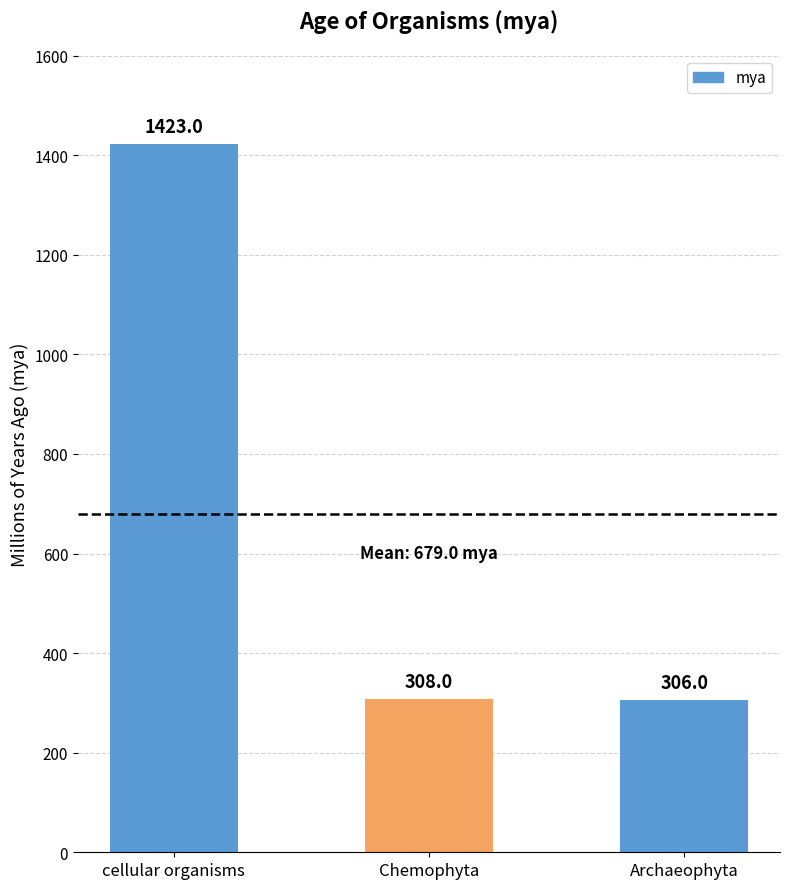

At which label is the value closest to 864?

Chemophyta